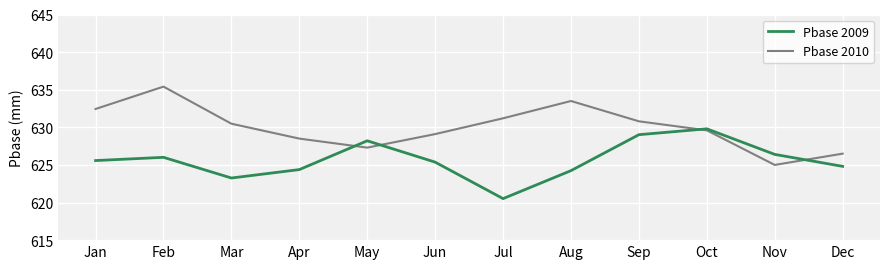

Which series has the largest total across all categories?

Pbase 2010